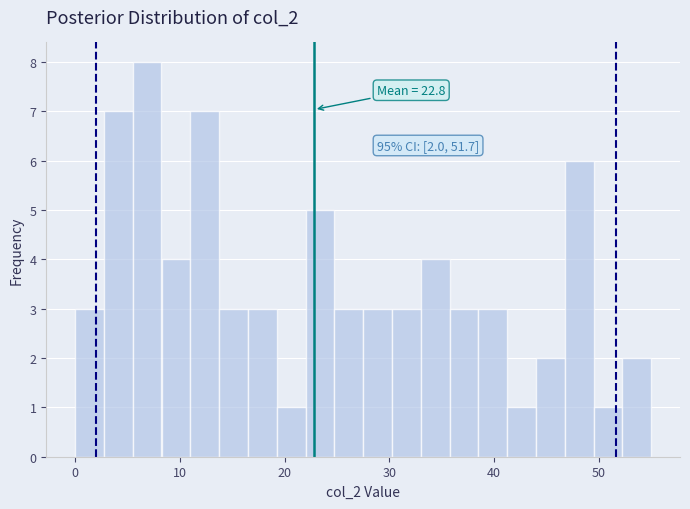

Around what value on the x-axis is the tallest bar? Give the approximate position of its centre, as read against the axis.

7